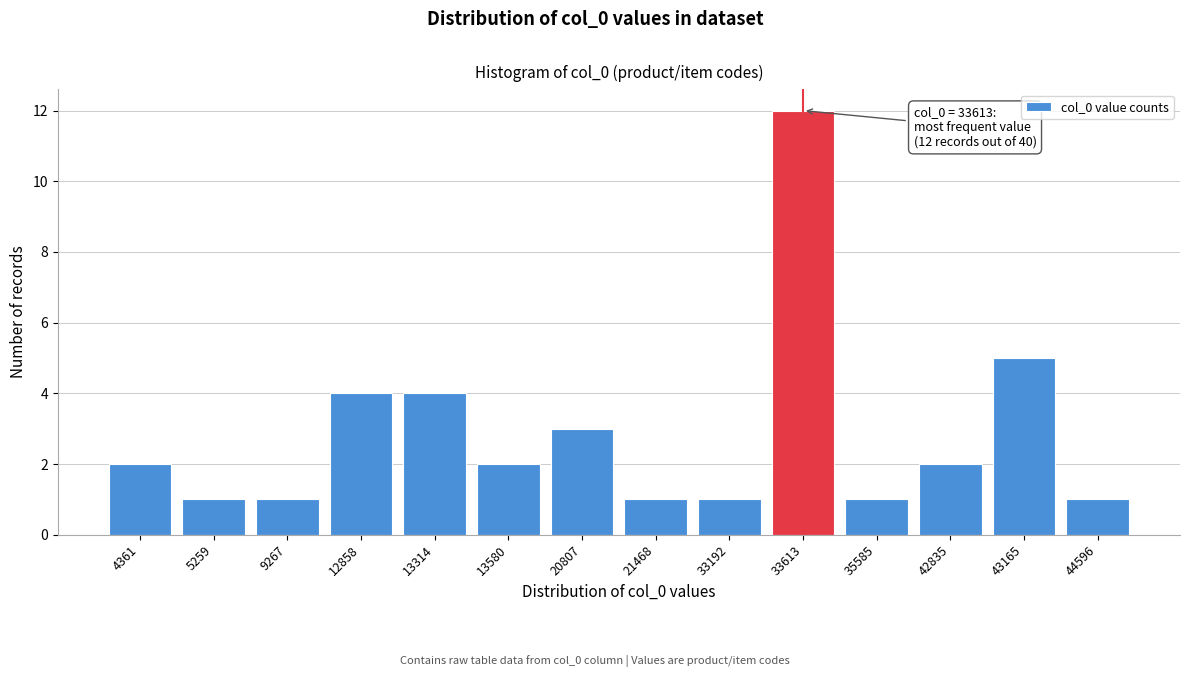

Reading left to right, list all the values displayed in this chart.

2	1	1	4	4	2	3	1	1	12	1	2	5	1